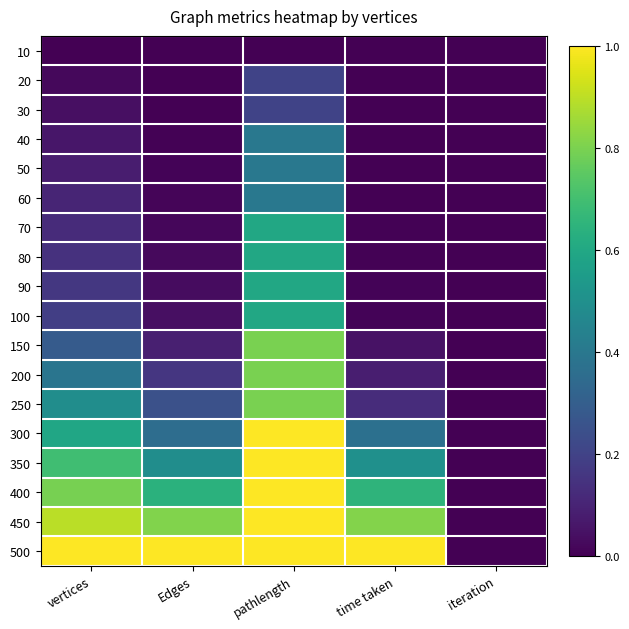

Reading left to right, extract all data points from this chart.

10: vertices=0.0	Edges=0.0	pathlength=0.0	time taken=0.0	iteration=0.0
20: vertices=0.0	Edges=0.0	pathlength=0.2	time taken=0.0	iteration=0.0
30: vertices=0.0	Edges=0.0	pathlength=0.2	time taken=0.0	iteration=0.0
40: vertices=0.1	Edges=0.0	pathlength=0.4	time taken=0.0	iteration=0.0
50: vertices=0.1	Edges=0.0	pathlength=0.4	time taken=0.0	iteration=0.0
60: vertices=0.1	Edges=0.0	pathlength=0.4	time taken=0.0	iteration=0.0
70: vertices=0.1	Edges=0.0	pathlength=0.6	time taken=0.0	iteration=0.0
80: vertices=0.1	Edges=0.0	pathlength=0.6	time taken=0.0	iteration=0.0
90: vertices=0.2	Edges=0.0	pathlength=0.6	time taken=0.0	iteration=0.0
100: vertices=0.2	Edges=0.0	pathlength=0.6	time taken=0.0	iteration=0.0
150: vertices=0.3	Edges=0.1	pathlength=0.8	time taken=0.0	iteration=0.0
200: vertices=0.4	Edges=0.2	pathlength=0.8	time taken=0.1	iteration=0.0
250: vertices=0.5	Edges=0.2	pathlength=0.8	time taken=0.1	iteration=0.0
300: vertices=0.6	Edges=0.4	pathlength=1.0	time taken=0.4	iteration=0.0
350: vertices=0.7	Edges=0.5	pathlength=1.0	time taken=0.5	iteration=0.0
400: vertices=0.8	Edges=0.6	pathlength=1.0	time taken=0.7	iteration=0.0
450: vertices=0.9	Edges=0.8	pathlength=1.0	time taken=0.8	iteration=0.0
500: vertices=1.0	Edges=1.0	pathlength=1.0	time taken=1.0	iteration=0.0